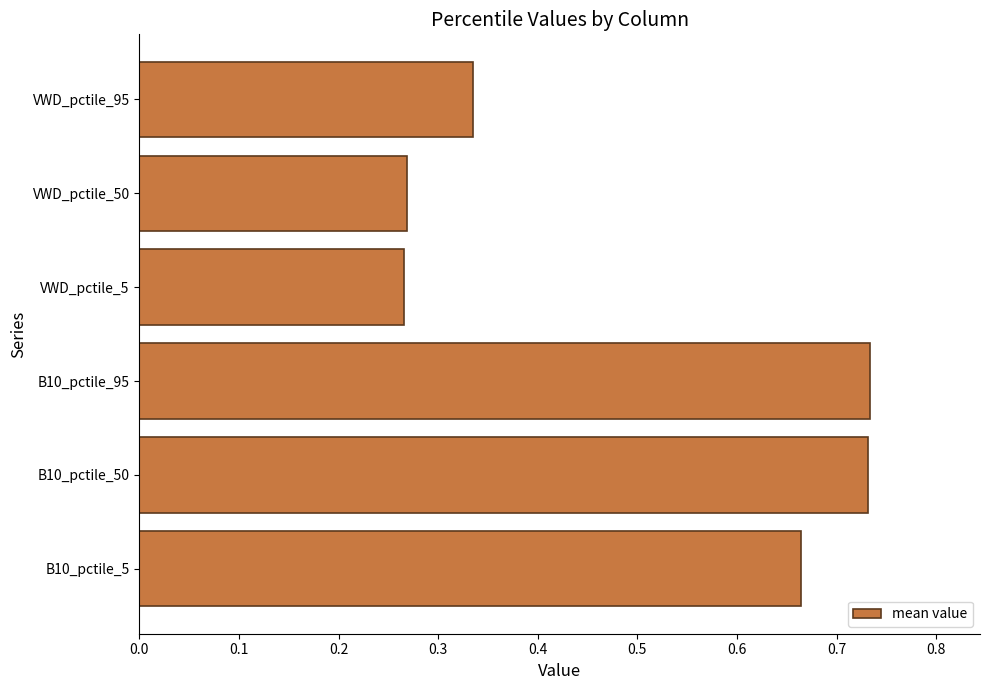

Count the values in the range 0 to 1.

6